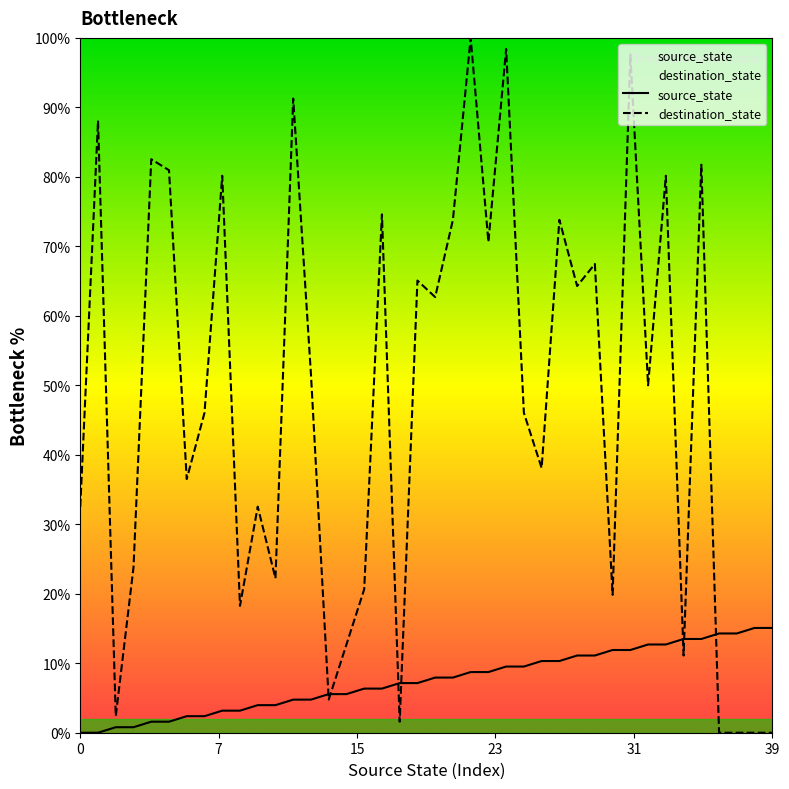

Is this an area chart (filled region under the line)?

No